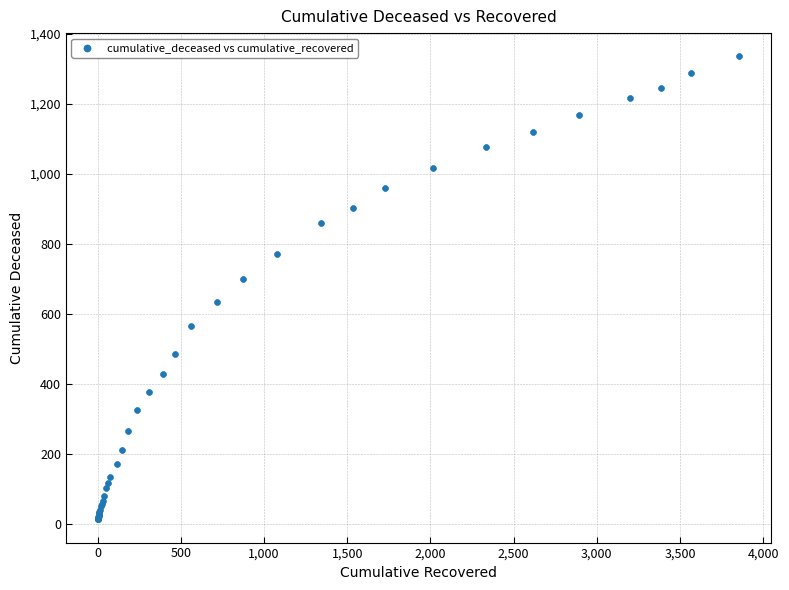

What Y value in the scatter plot is closest to 675?

699